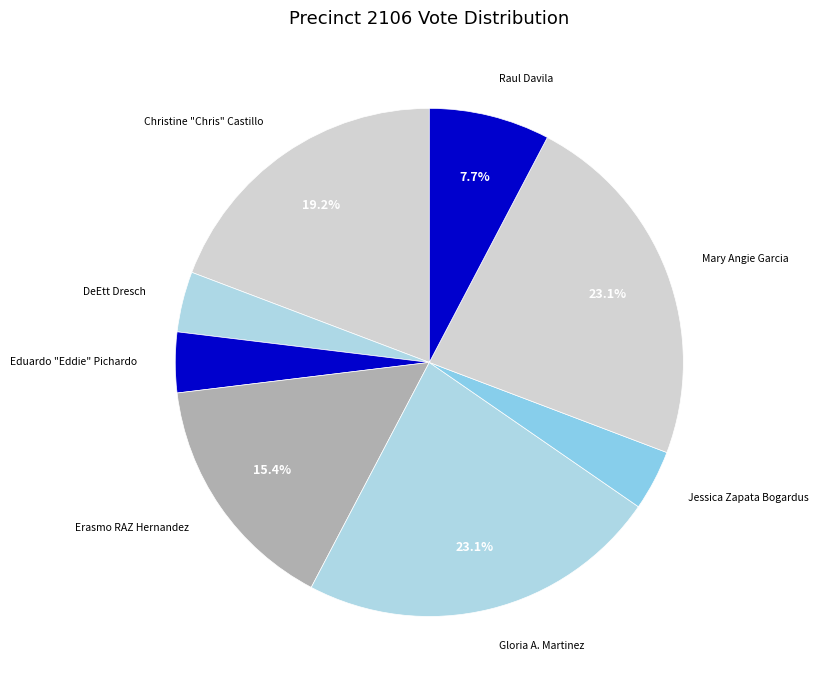

Is Eduardo "Eddie" Pichardo the majority of the pie?

No